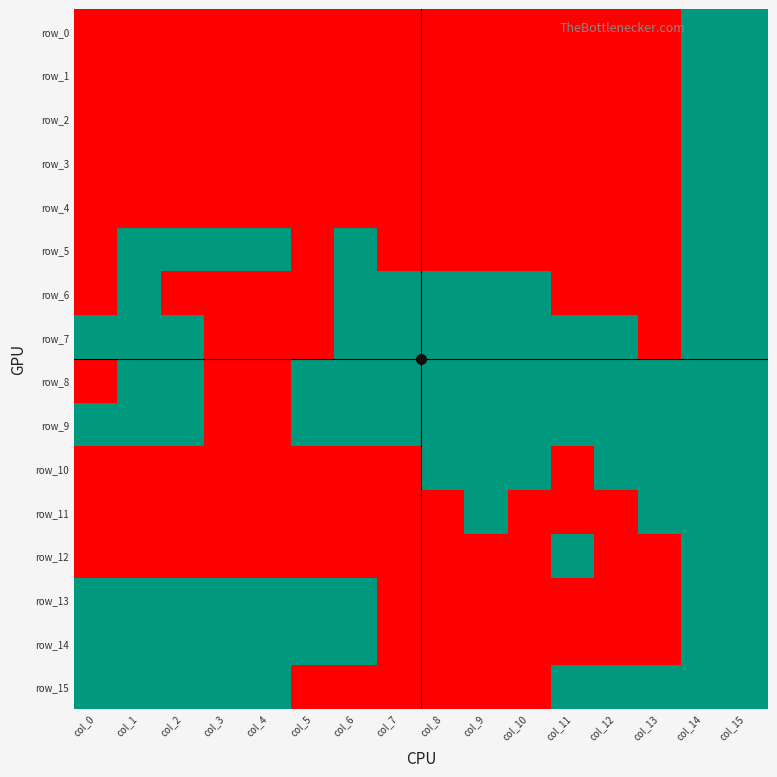

Reading left to right, what are all the values shown in this chart?

row_0: 0	0	0	0	0	0	0	0	0	0	0	0	0	0	1	1
row_1: 0	0	0	0	0	0	0	0	0	0	0	0	0	0	1	1
row_2: 0	0	0	0	0	0	0	0	0	0	0	0	0	0	1	1
row_3: 0	0	0	0	0	0	0	0	0	0	0	0	0	0	1	1
row_4: 0	0	0	0	0	0	0	0	0	0	0	0	0	0	1	1
row_5: 0	1	1	1	1	0	1	0	0	0	0	0	0	0	1	1
row_6: 0	1	0	0	0	0	1	1	1	1	1	0	0	0	1	1
row_7: 1	1	1	0	0	0	1	1	1	1	1	1	1	0	1	1
row_8: 0	1	1	0	0	1	1	1	1	1	1	1	1	1	1	1
row_9: 1	1	1	0	0	1	1	1	1	1	1	1	1	1	1	1
row_10: 0	0	0	0	0	0	0	0	1	1	1	0	1	1	1	1
row_11: 0	0	0	0	0	0	0	0	0	1	0	0	0	1	1	1
row_12: 0	0	0	0	0	0	0	0	0	0	0	1	0	0	1	1
row_13: 1	1	1	1	1	1	1	0	0	0	0	0	0	0	1	1
row_14: 1	1	1	1	1	1	1	0	0	0	0	0	0	0	1	1
row_15: 1	1	1	1	1	0	0	0	0	0	0	1	1	1	1	1